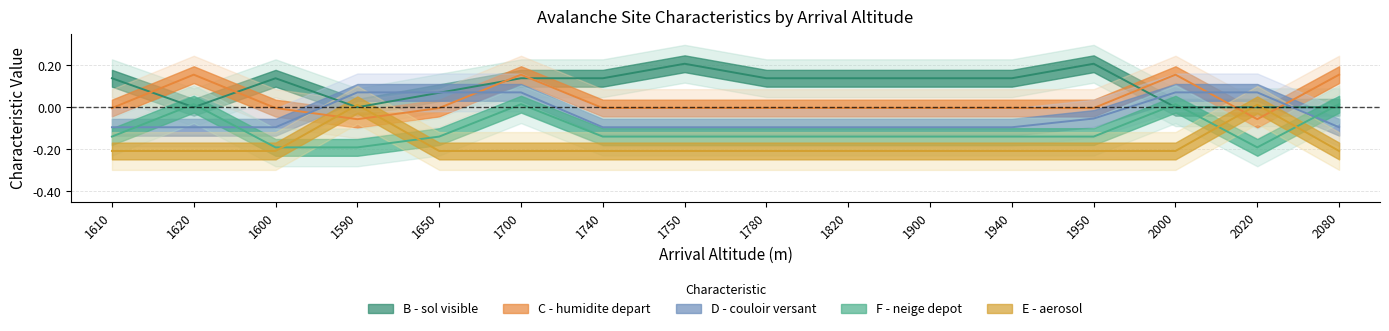

Where does the C - humidite depart series first go above 0?

1620